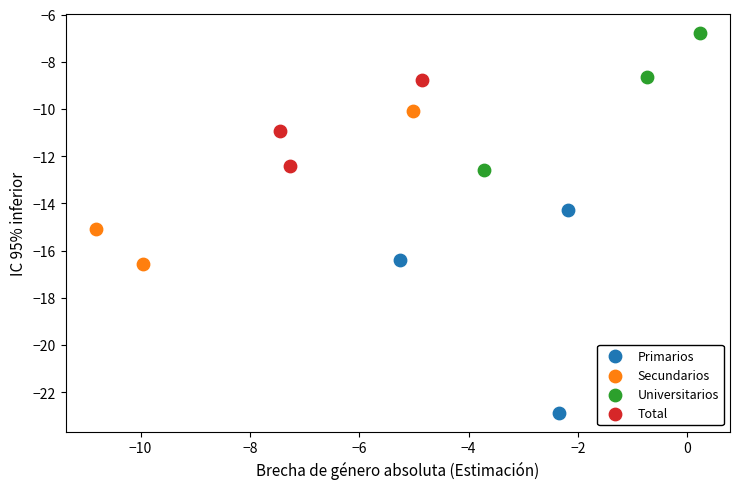

Which series has the largest Y range (max minus min)?

Primarios